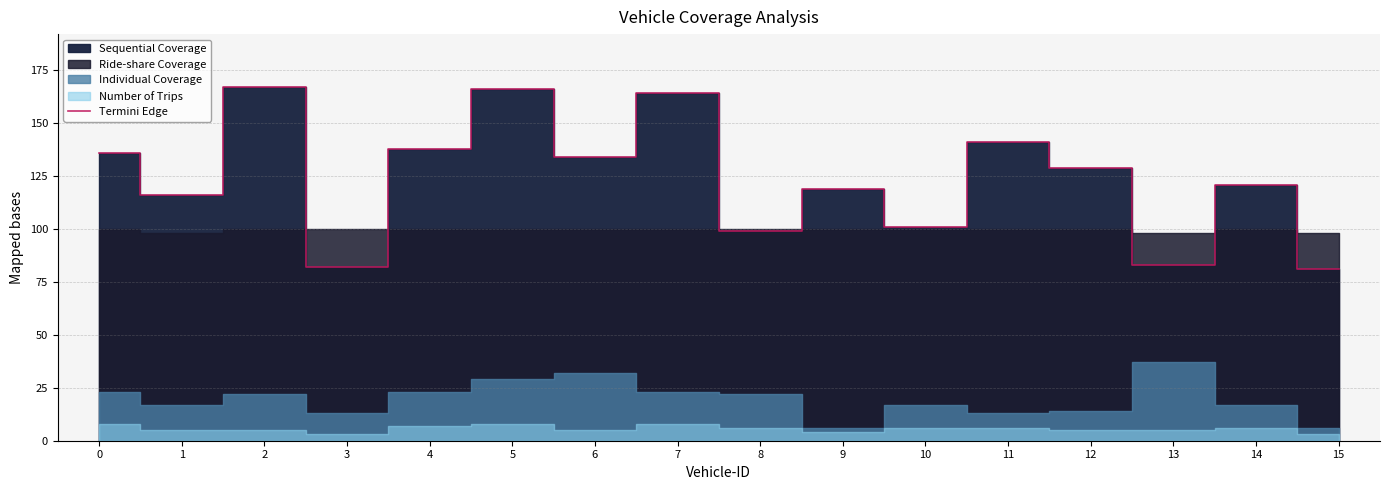

Which has a higher value, 9 or 7?

7